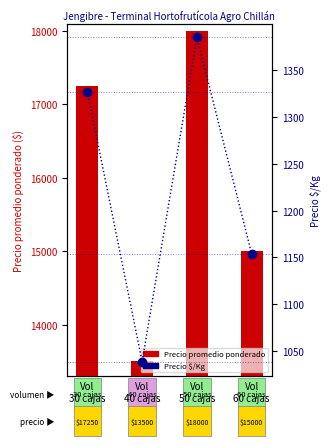

How many Precio promedio ponderado values are between 15000 and 18000?

3